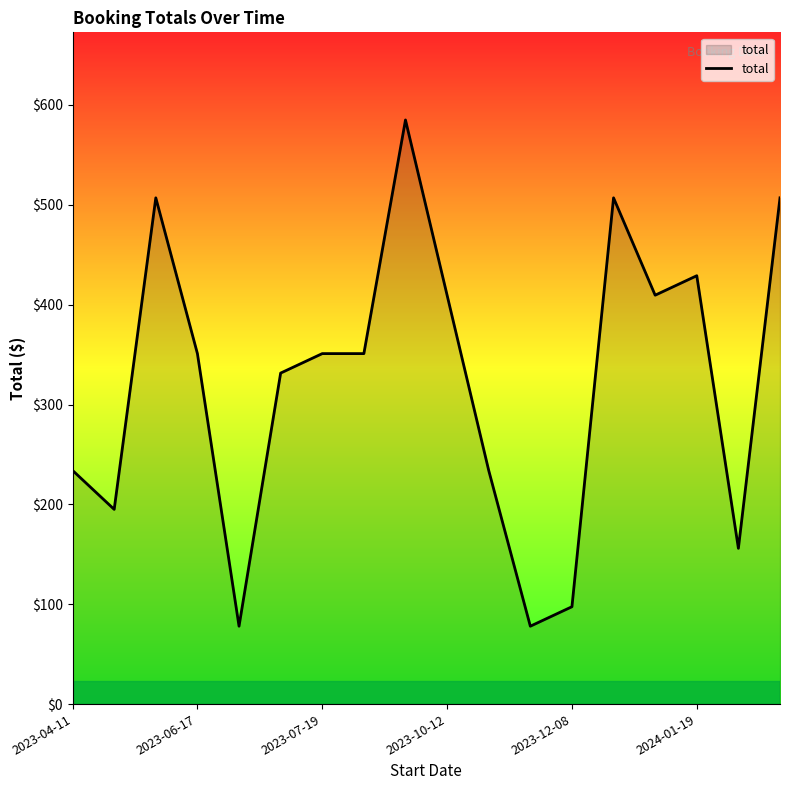

What is the maximum value shown in the chart?

585.0